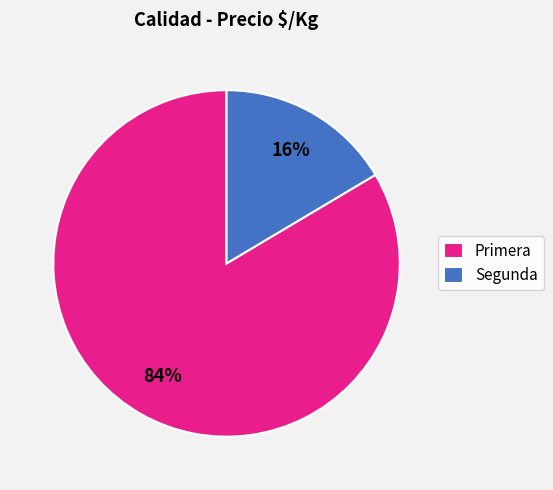

To the nearest percent, what percentage of the pie is Primera?

84%